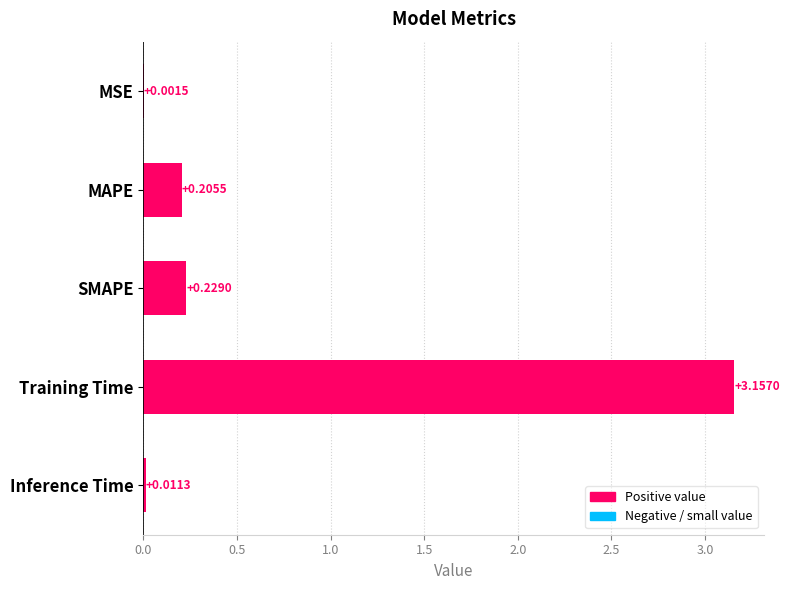

What is the change in value from MAPE to Training Time?

+3.0